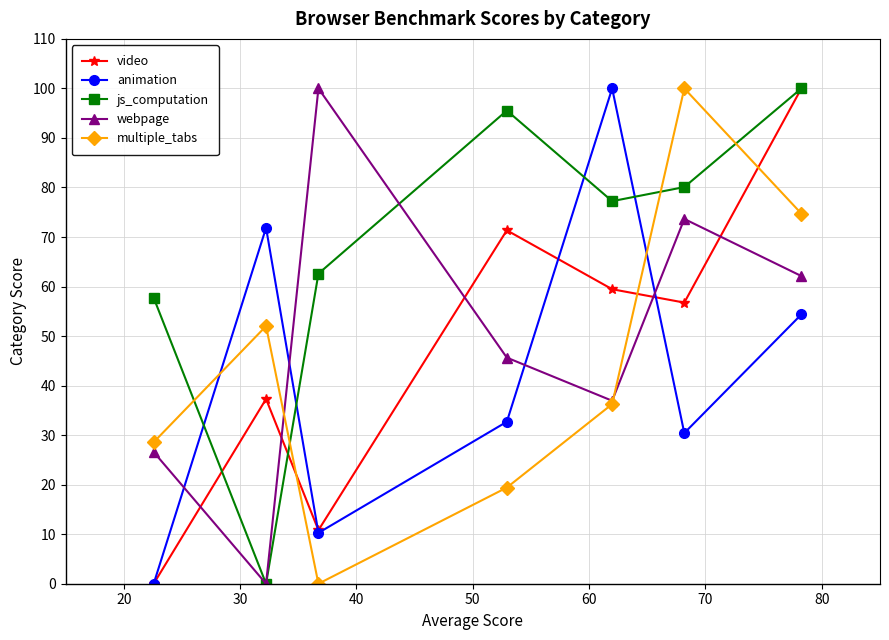

What is the highest value of the js_computation series?

100.0